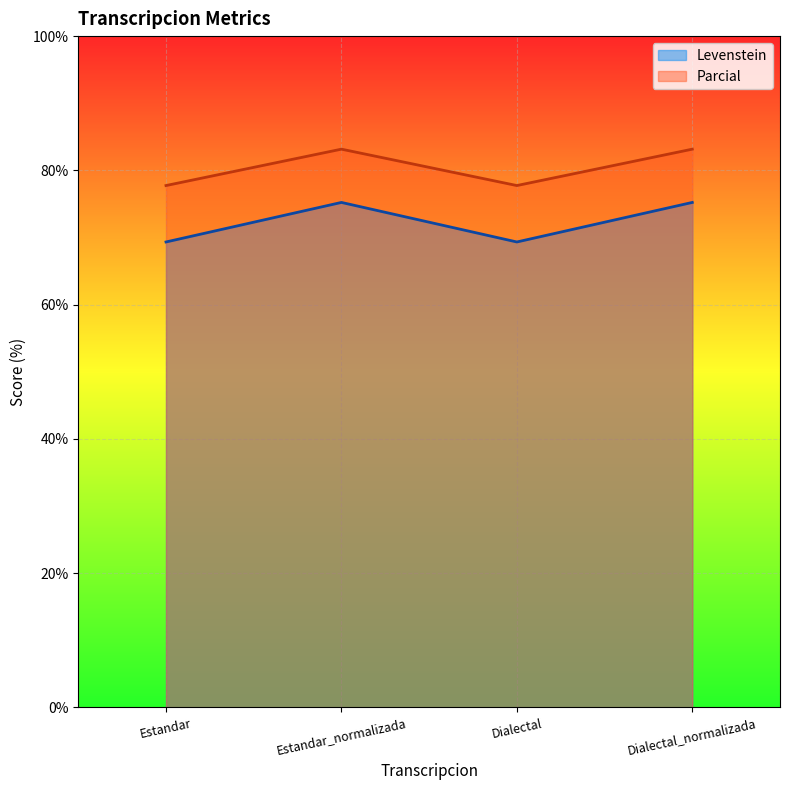

What is the greatest value displayed?

83.2